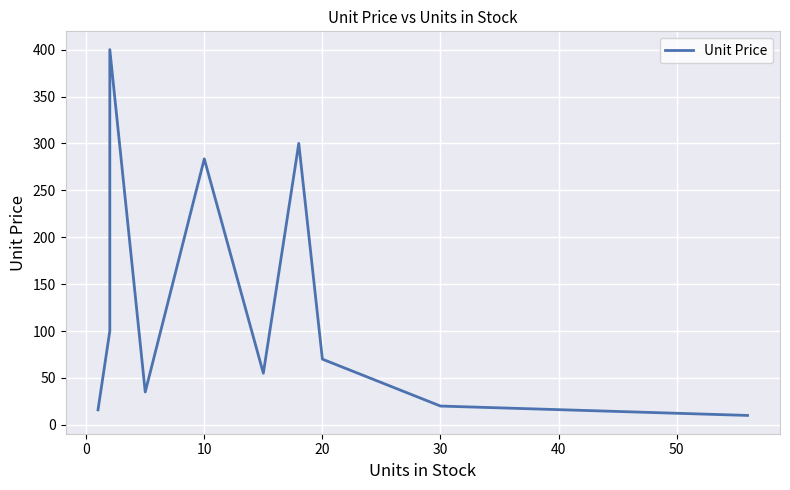

What is the maximum value shown in the chart?

400.0